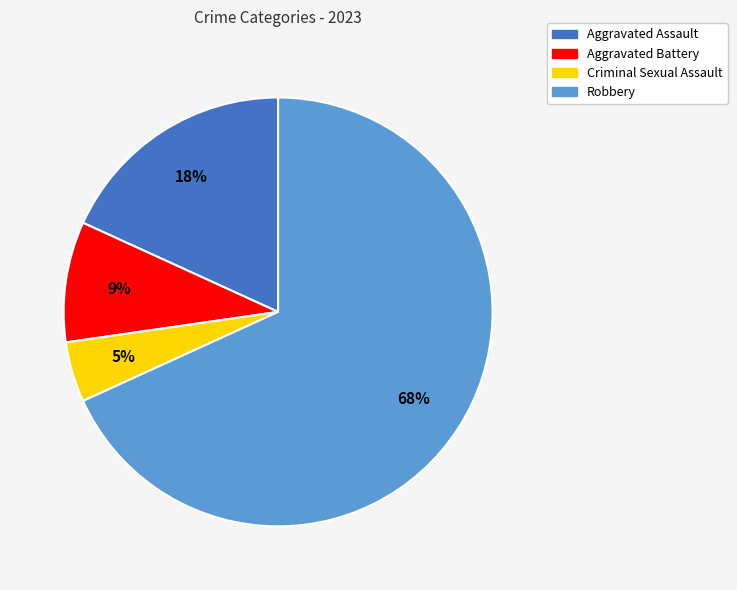

What is the majority slice?

Robbery